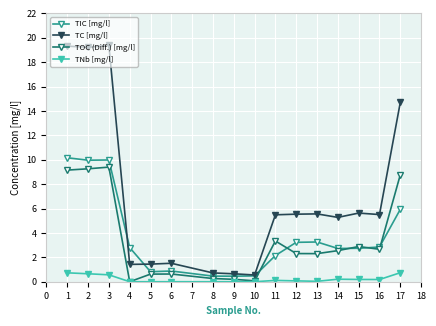

The TIC [mg/l] series shows 2.7 at 14. True or false?

True